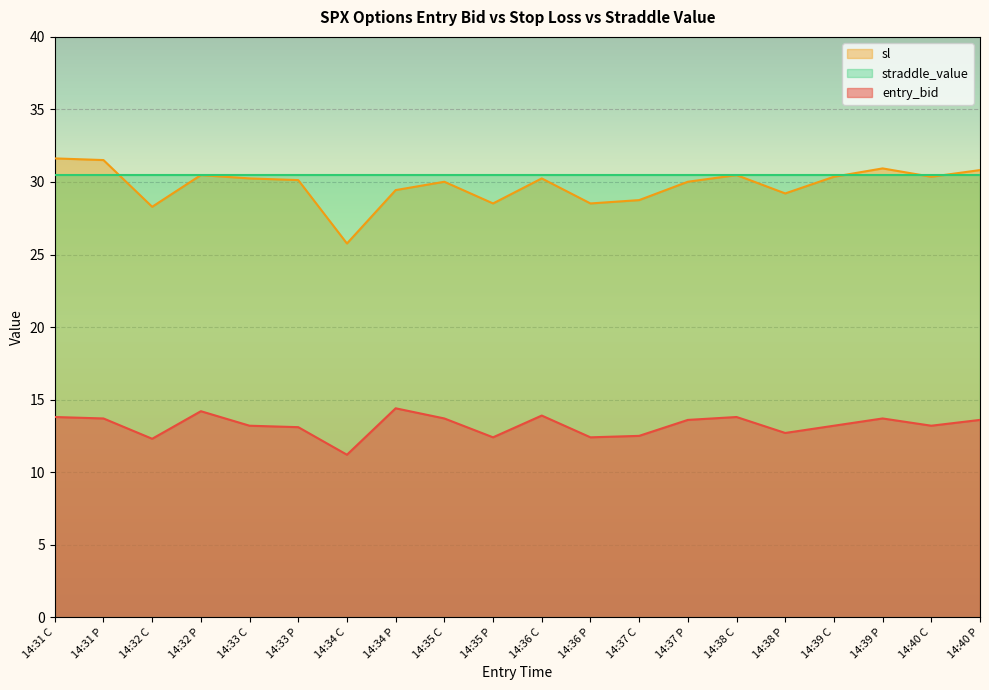

What are all the series names shown in the legend?

sl, straddle_value, entry_bid